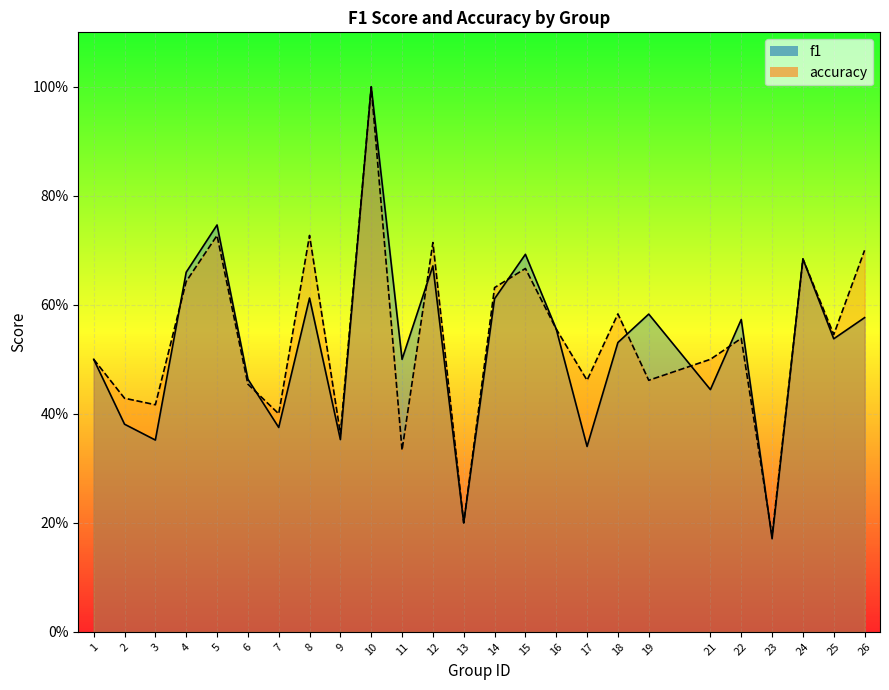

The f1 series shows 0.2 at 13. True or false?

True